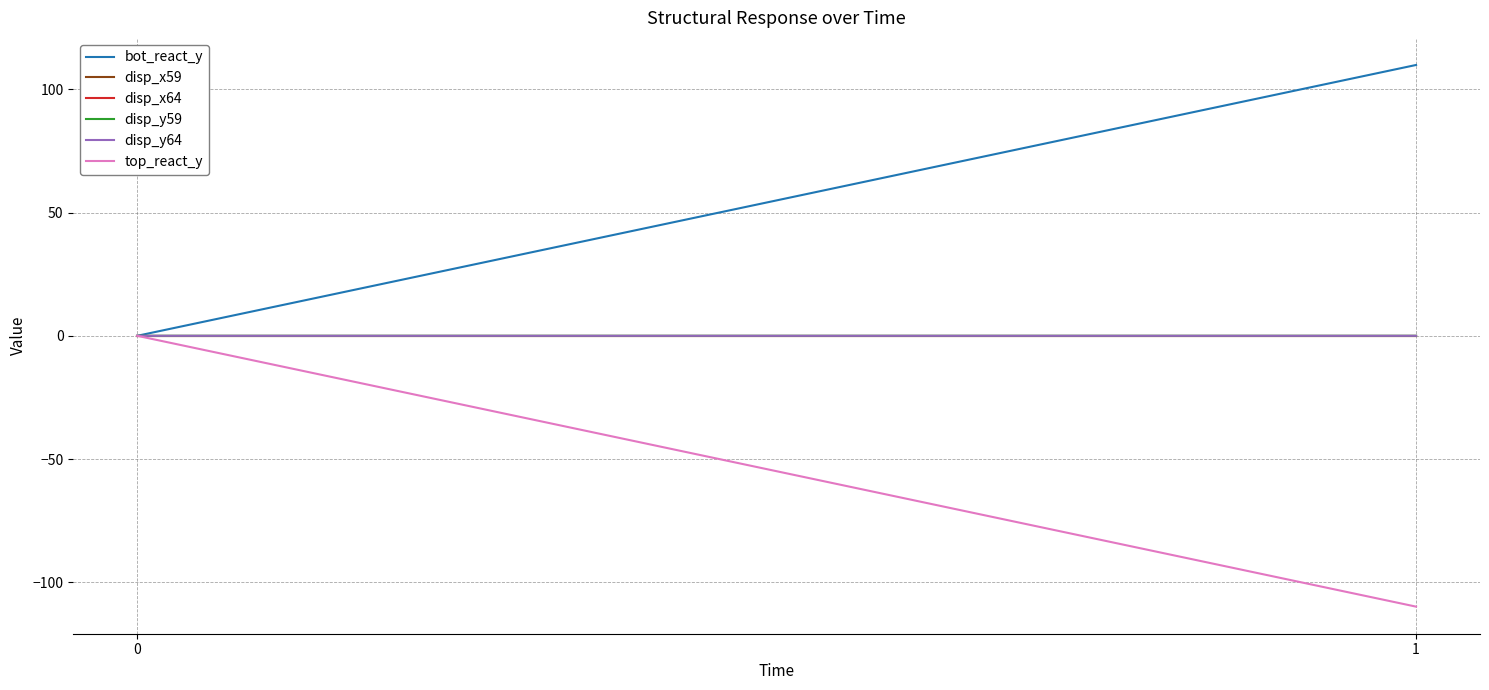

At which category does the chart reach its peak across all series?

1